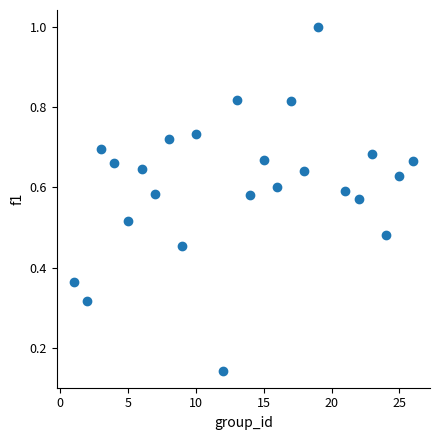

What is the range of Y values (max minus min)?

0.9